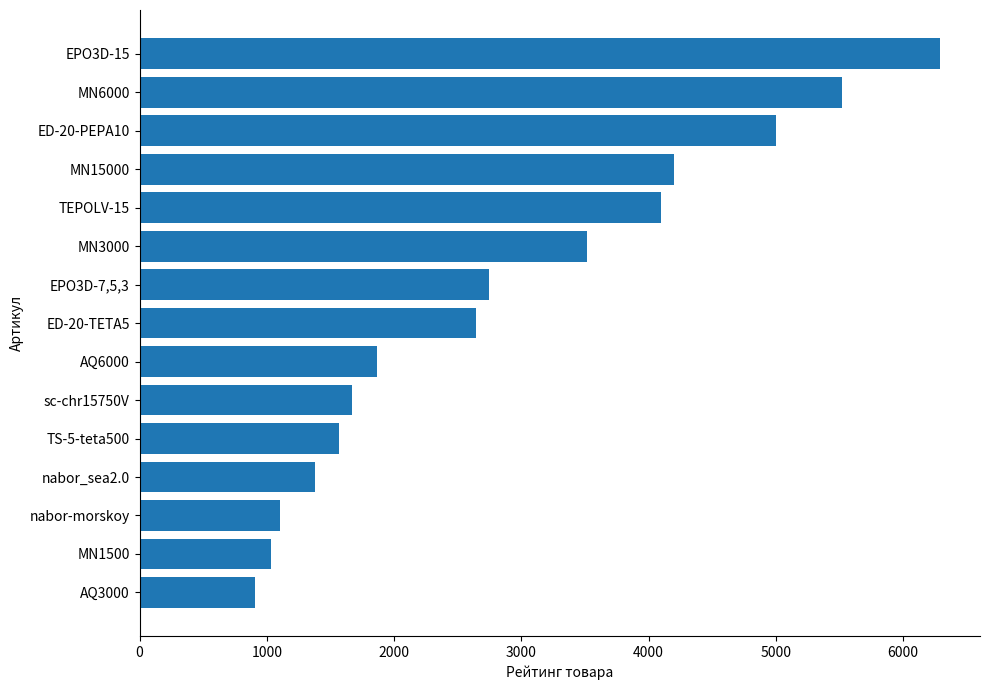

What is the change in value from AQ6000 to nabor-morskoy?

-762.0